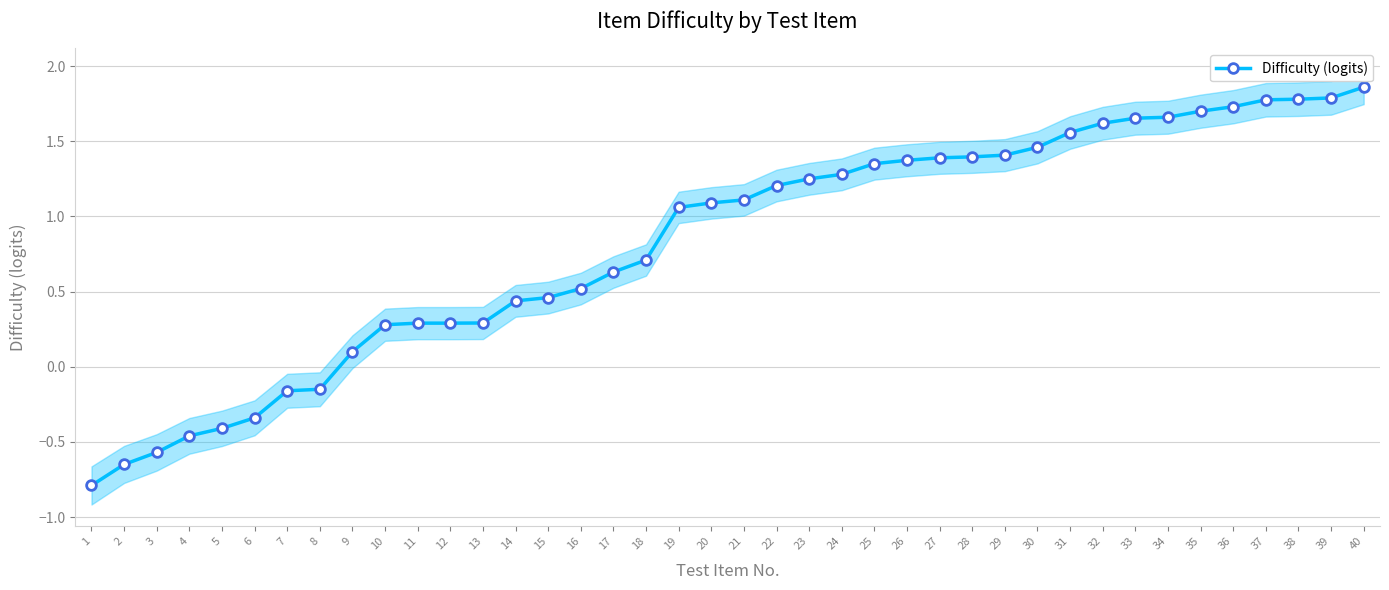

Where does the data first go above 1?

19